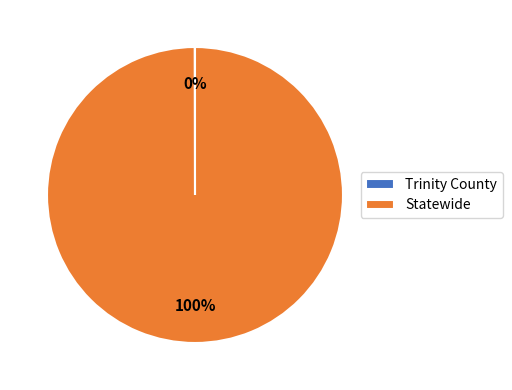

To the nearest percent, what percentage of the pie is Statewide?

100%